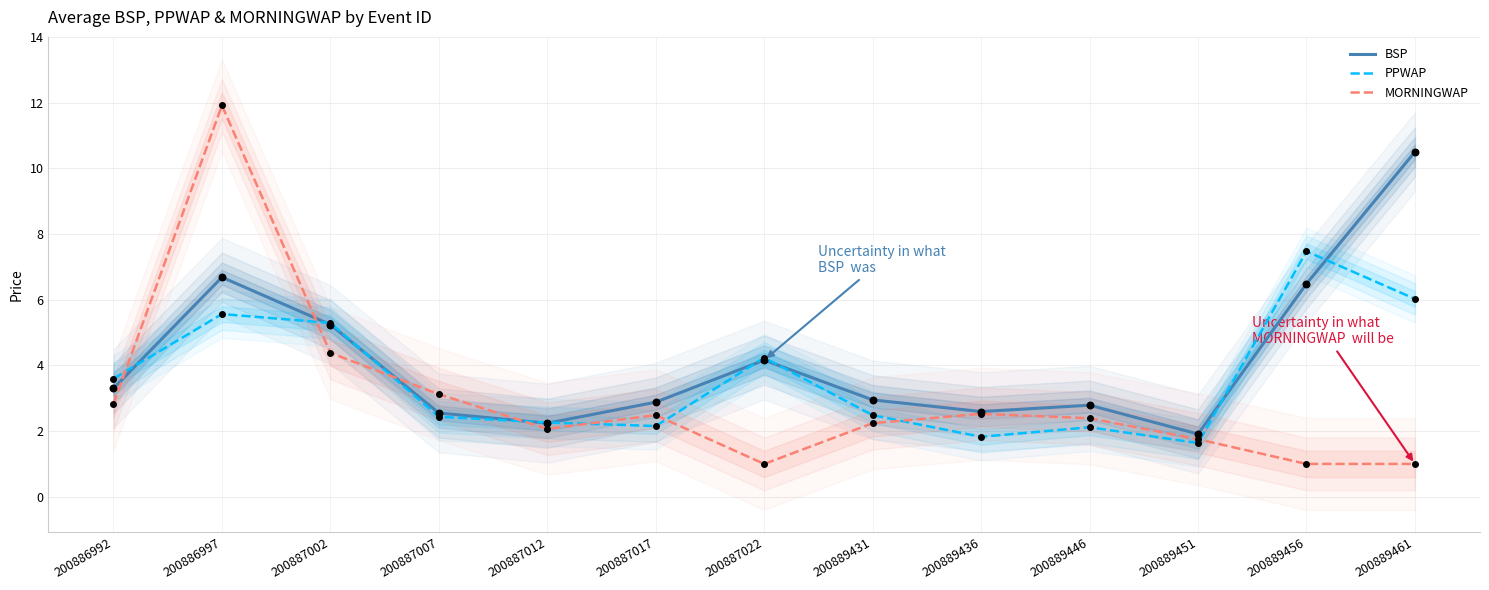

At how many categories does at least one series exceed 1?

13